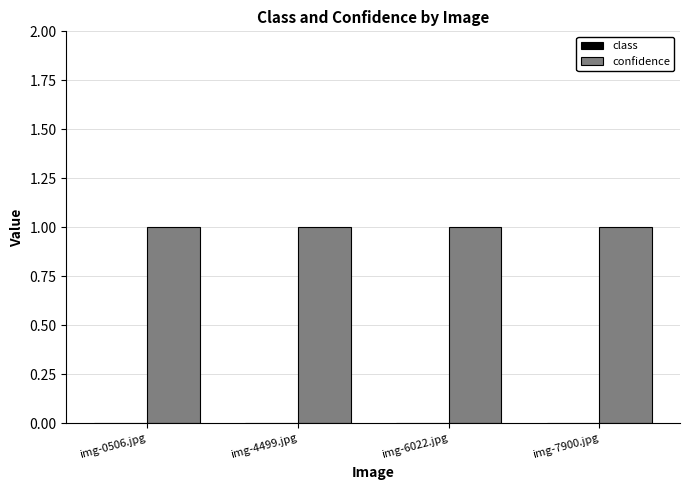

What is the sum of the confidence values at img-0506.jpg and img-6022.jpg?

2